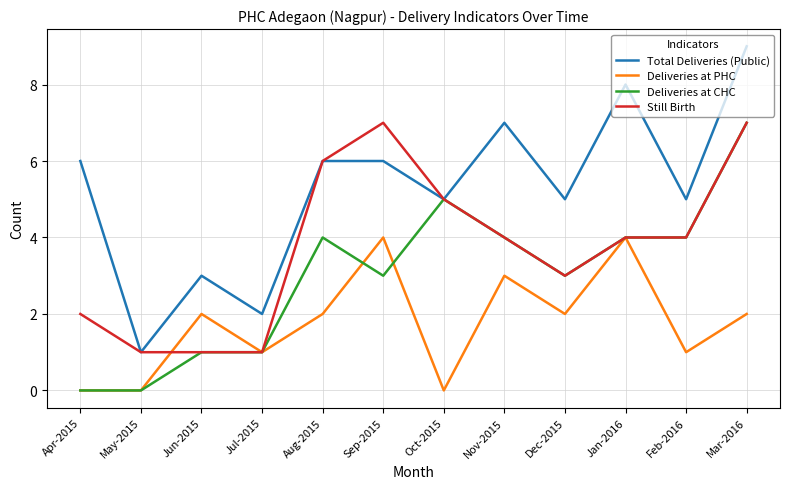

How many lines are shown in the chart?

4